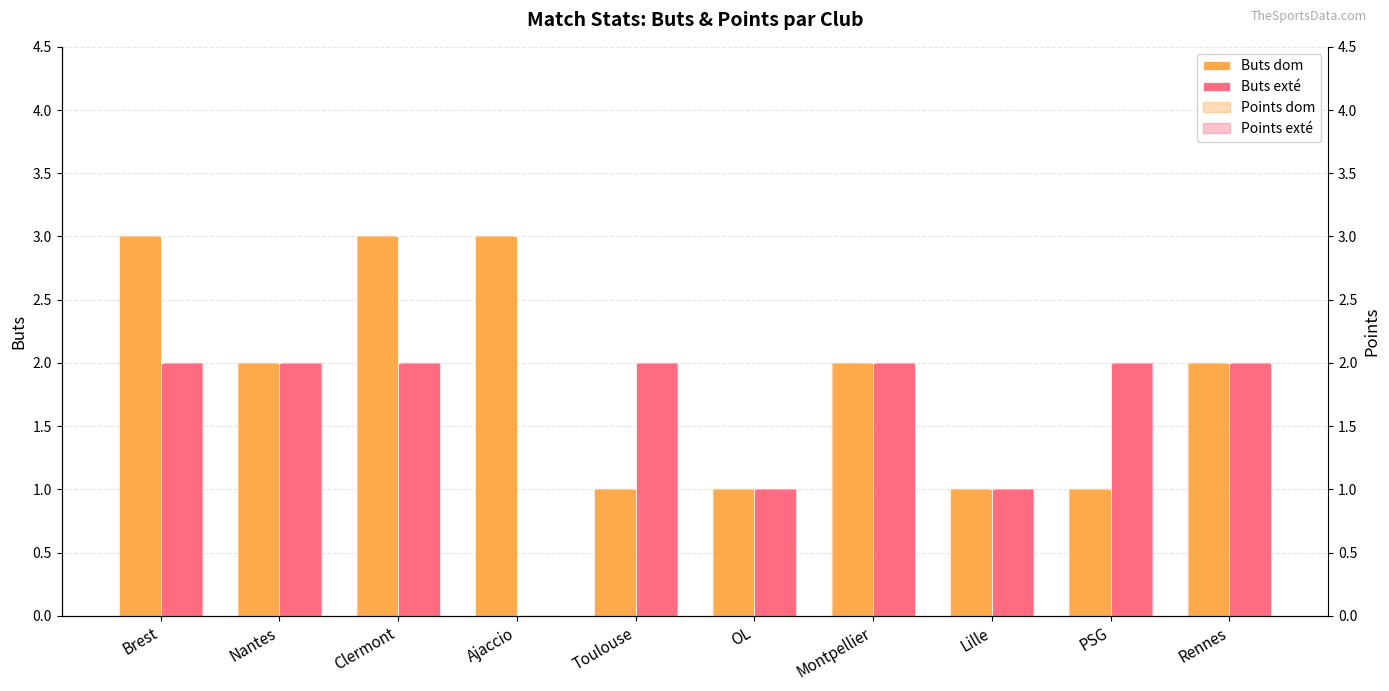

What is the label of the 2nd bar from the right?

PSG